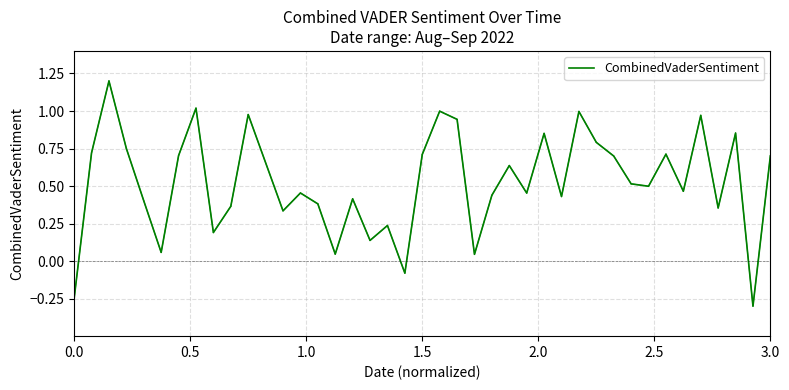

Count the number of data series in this chart.

1